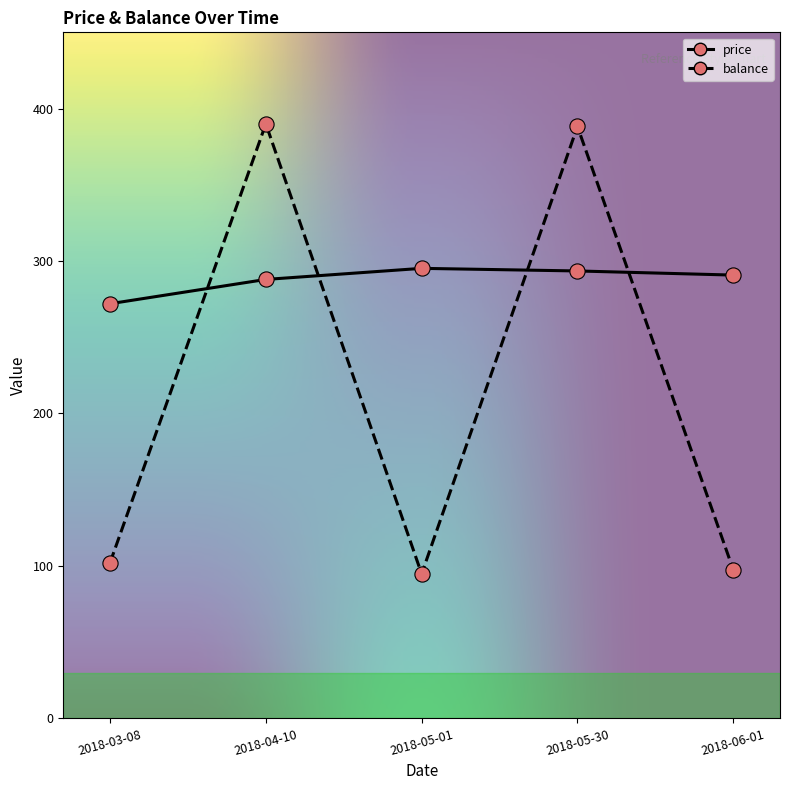

Between 2018-04-10 and 2018-06-01, which series saw the biggest shift?

balance